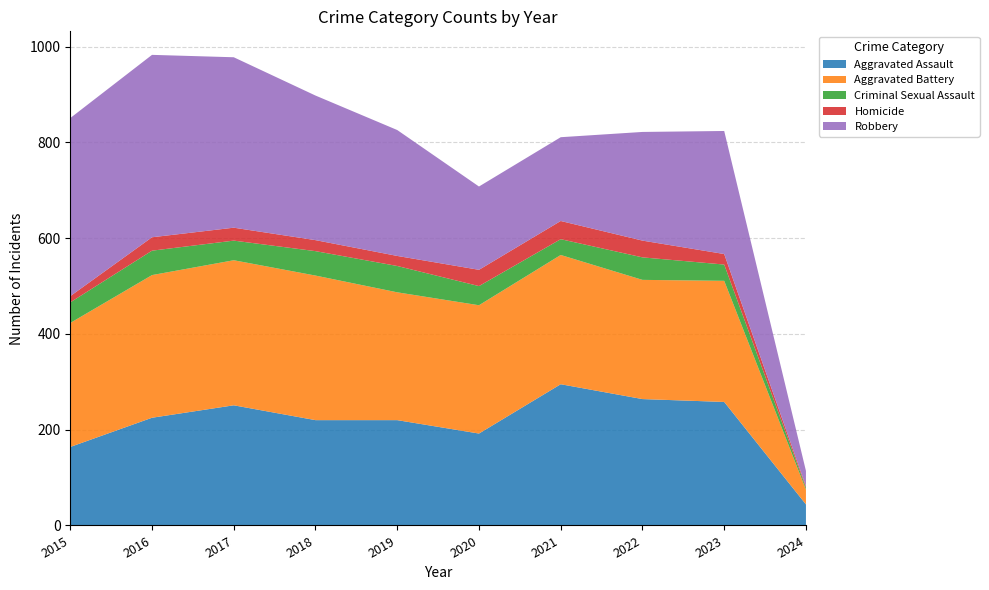

Reading right to left, list all the values displayed in this chart.

Aggravated Assault: 44	258	264	295	192	220	220	251	225	164
Aggravated Battery: 31	253	249	270	268	267	302	303	298	259
Criminal Sexual Assault: 4	34	47	33	40	55	51	41	51	43
Homicide: 3	22	35	38	34	21	23	27	28	13
Robbery: 32	257	227	175	174	263	302	356	381	372